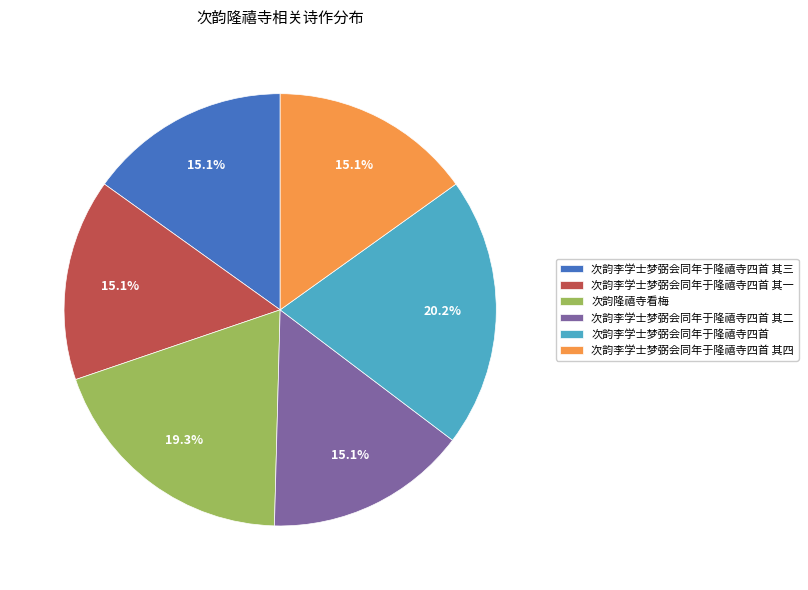

To the nearest percent, what percentage of the pie is 次韵李学士梦弼会同年于隆禧寺四首 其二?

15%